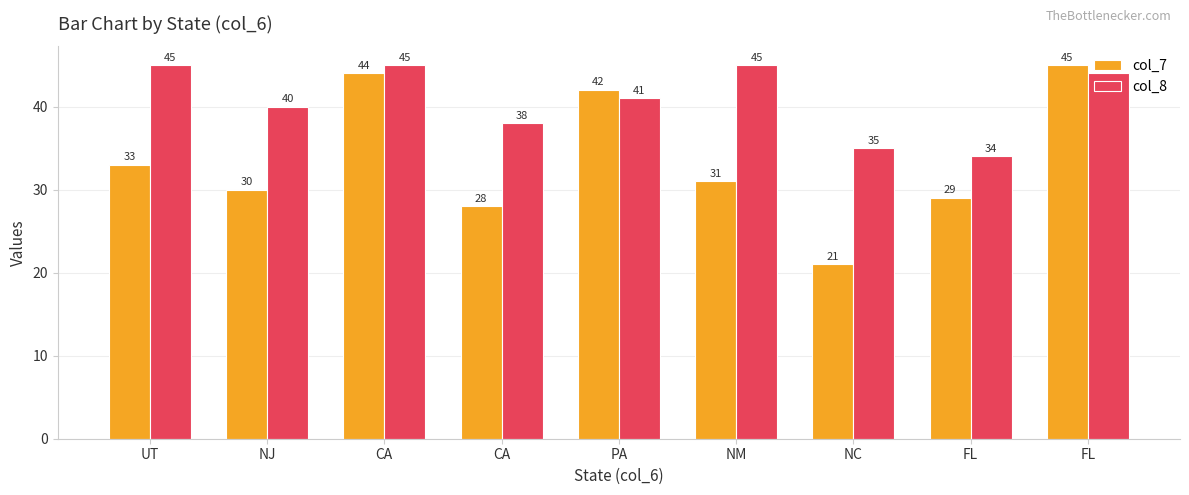

Which series has the largest total across all categories?

col_8